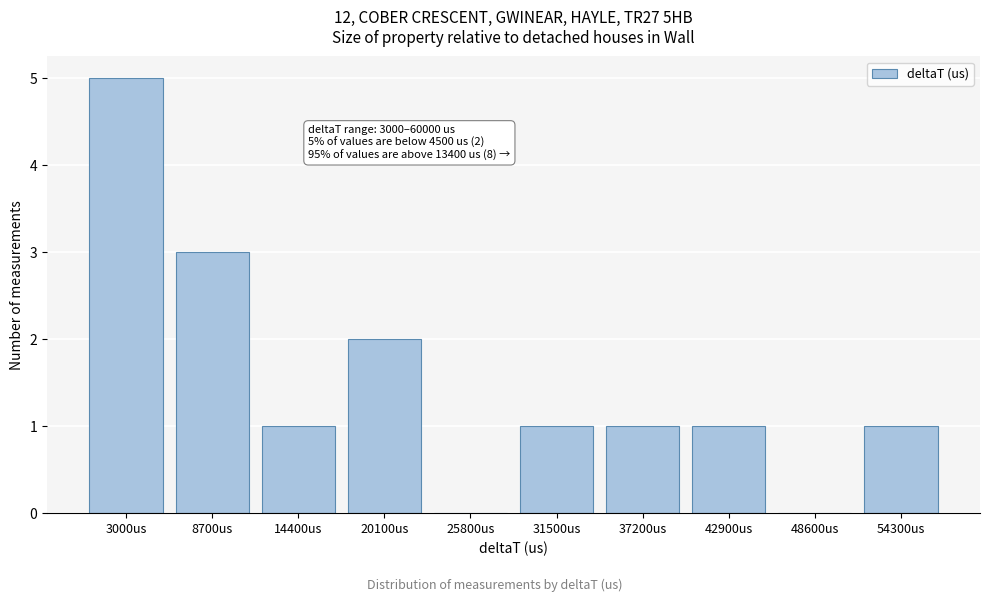

Reading right to left, list all the values displayed in this chart.

54300us=1	48600us=0	42900us=1	37200us=1	31500us=1	25800us=0	20100us=2	14400us=1	8700us=3	3000us=5